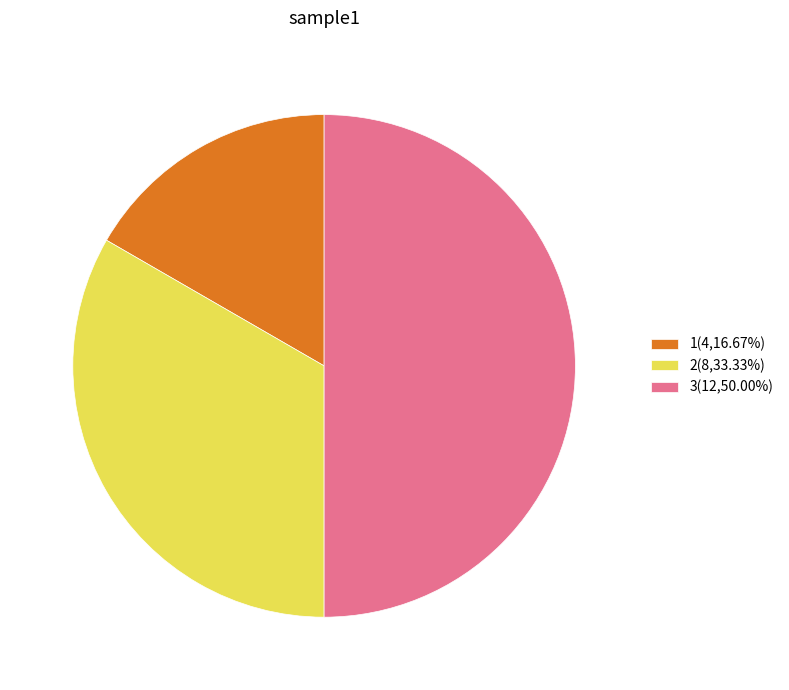

Approximately how many times larger is the value at 2(8,33.33%) compared to 1(4,16.67%)?

2.0